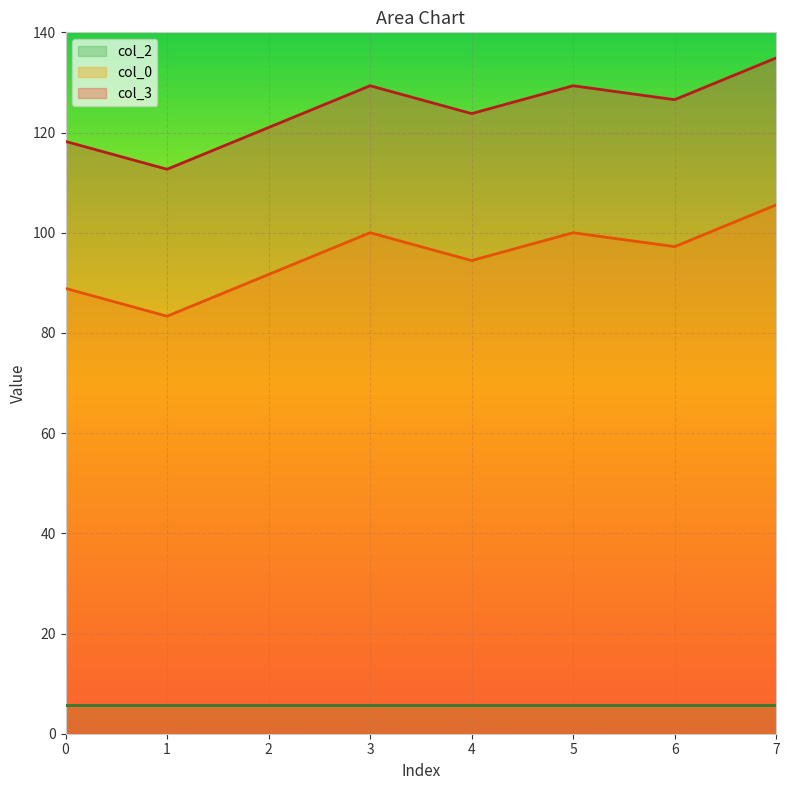

What is the difference between the second highest and second lowest values in the col_0 series?

11.1